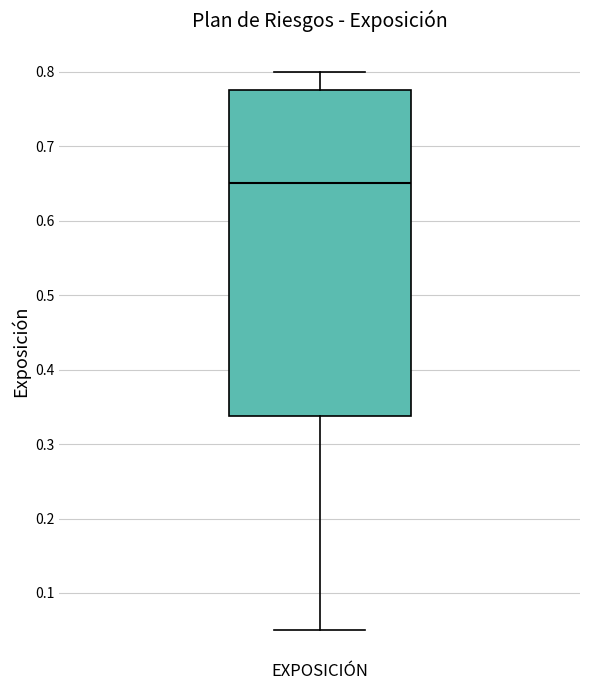

Read this box plot against the y-axis: the position of the median line, the range covered by the box, and the ends of both whiskers. The values are not printed on the chart, so give them approximately, as read against the axis.

median 0.65, box 0.34 to 0.78, whiskers 0.05 to 0.80